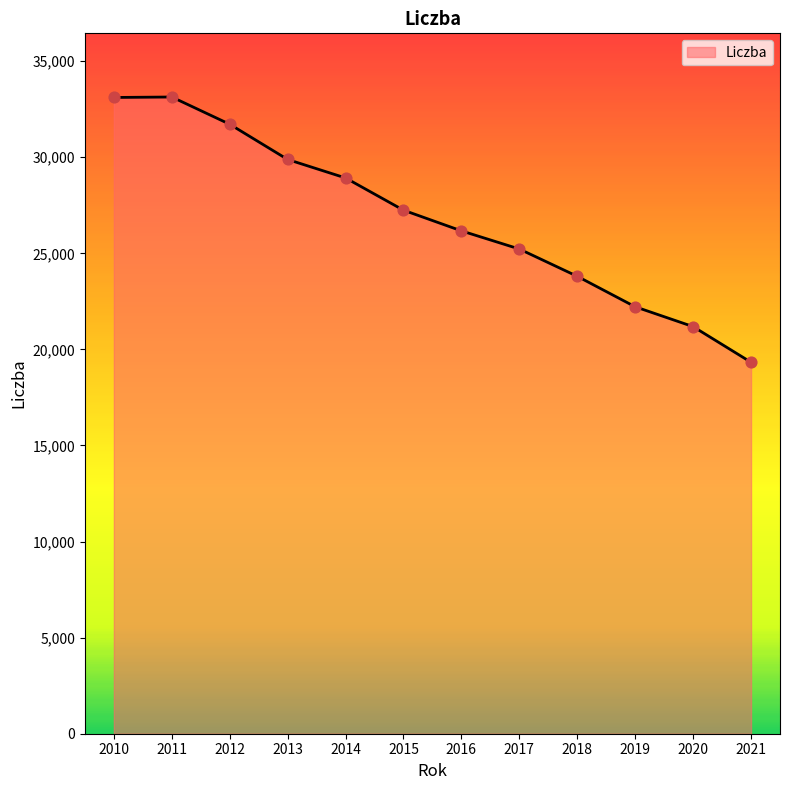

What is the change in value from 2011 to 2019?

-10917